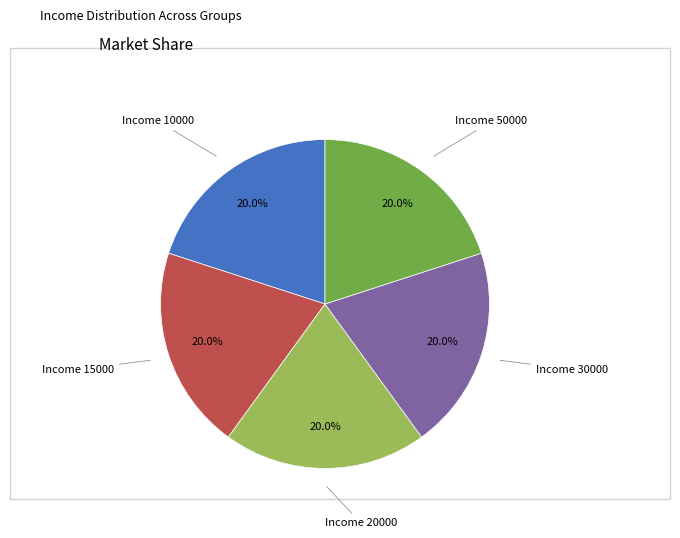

Does any single category account for the majority?

No